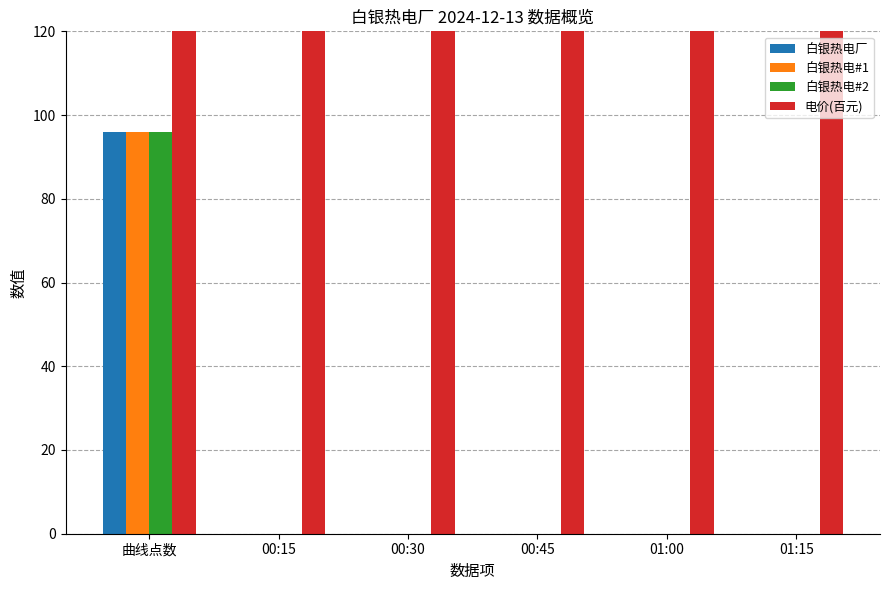

Is the value of 电价(百元) at 00:15 greater than the value of 白银热电#2 at 00:45?

Yes